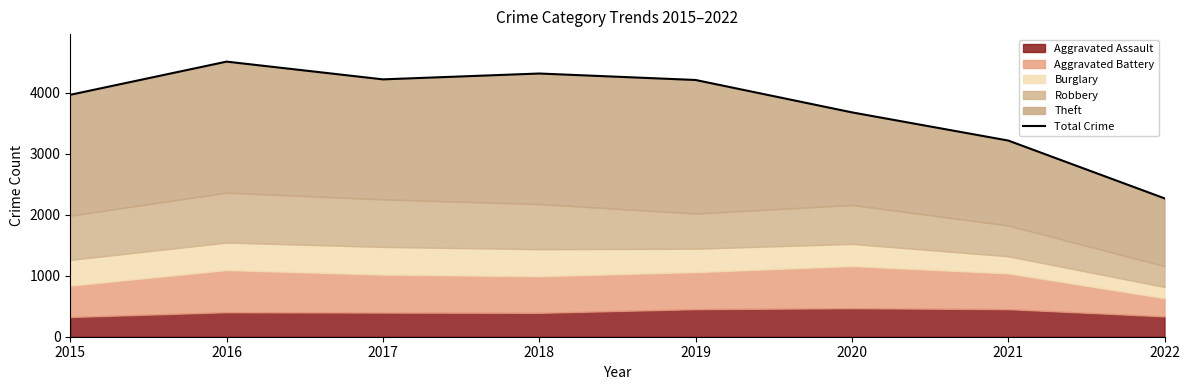

Reading left to right, transcribe all the data shown in this chart.

2015=3967	2016=4511	2017=4220	2018=4316	2019=4210	2020=3679	2021=3217	2022=2269